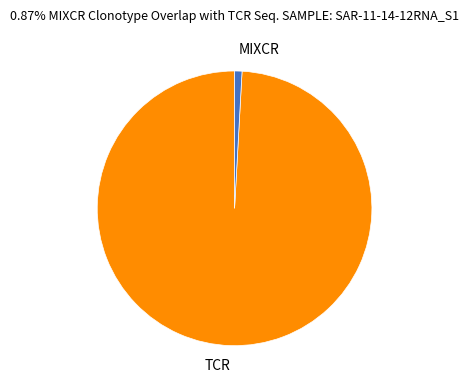

Rank the categories by value from lowest to highest.

MIXCR, TCR